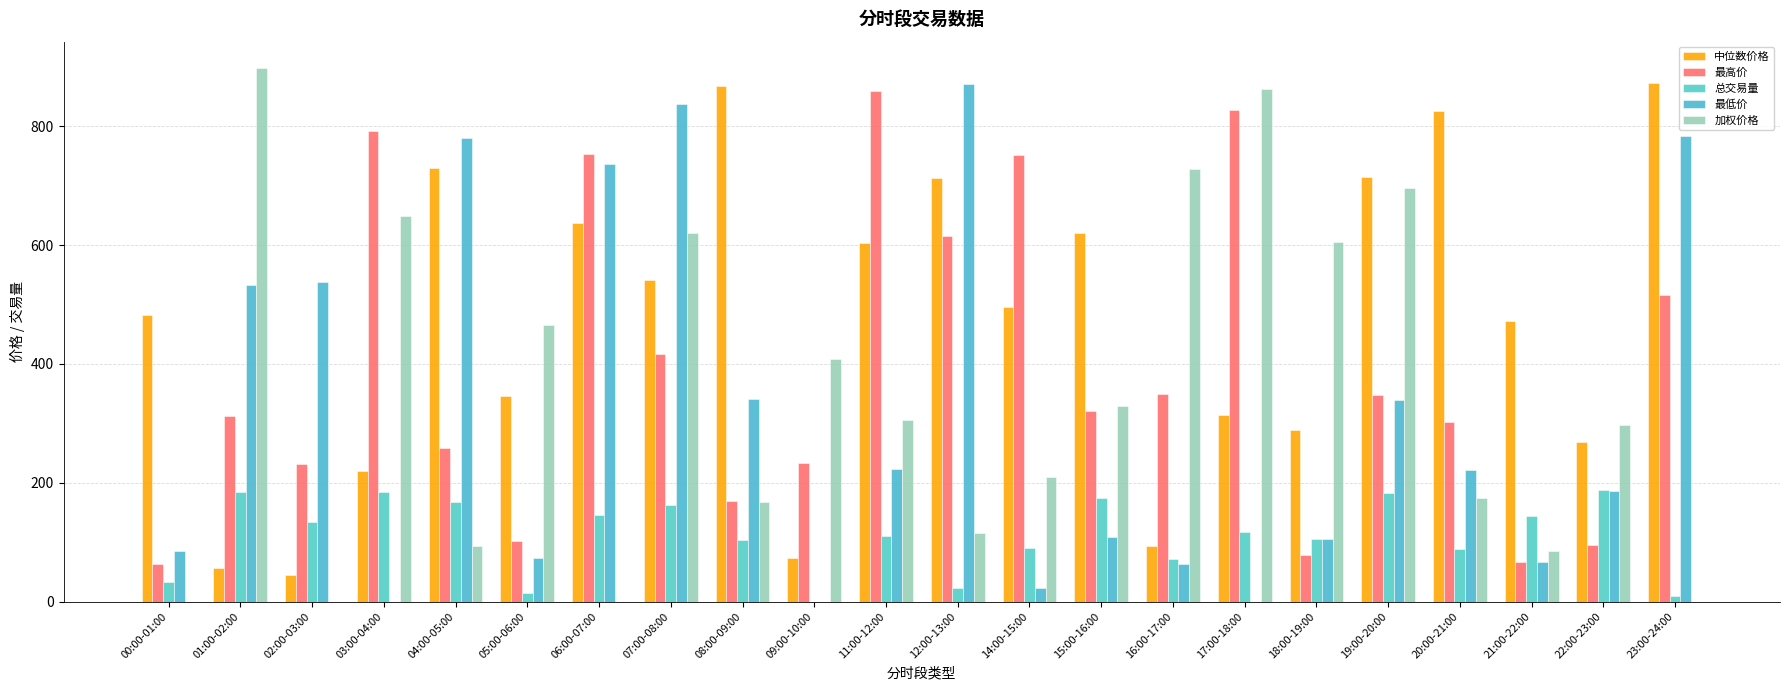

How many series are shown in this chart?

5